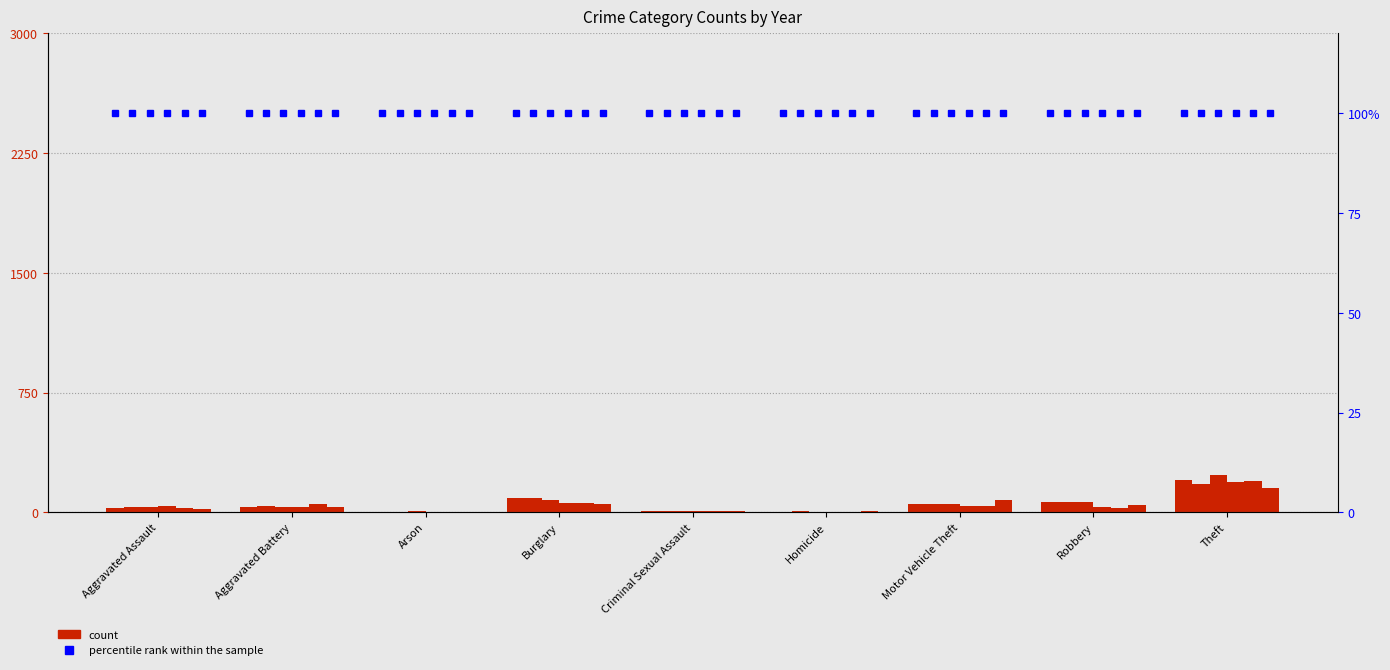

Reading left to right, list all the values displayed in this chart.

2015: 24	32	4	90	8	2	55	66	201
2016: 35	38	3	90	11	5	53	62	178
2017: 30	36	5	76	10	4	54	62	231
2018: 37	33	1	58	9	4	40	32	187
2019: 28	49	1	56	6	3	41	28	193
2020: 19	32	3	52	8	8	79	46	152